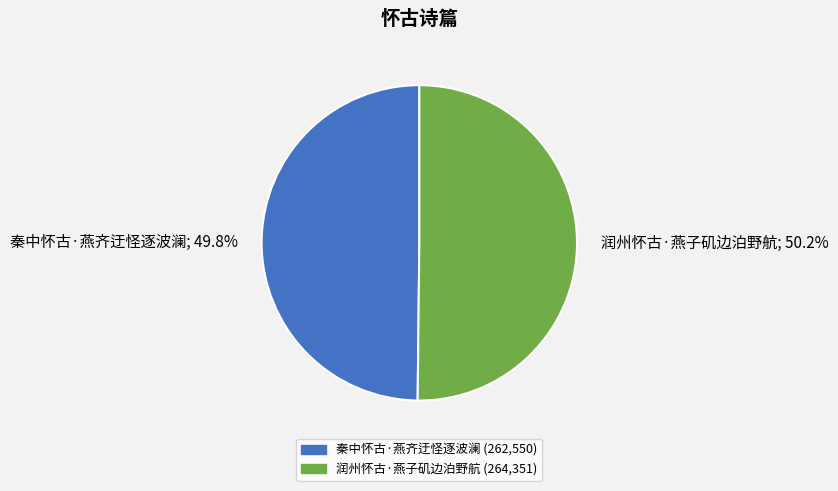

What is the ratio of the value at 润州怀古·燕子矶边泊野航 to the value at 秦中怀古·燕齐迂怪逐波澜?

1.0